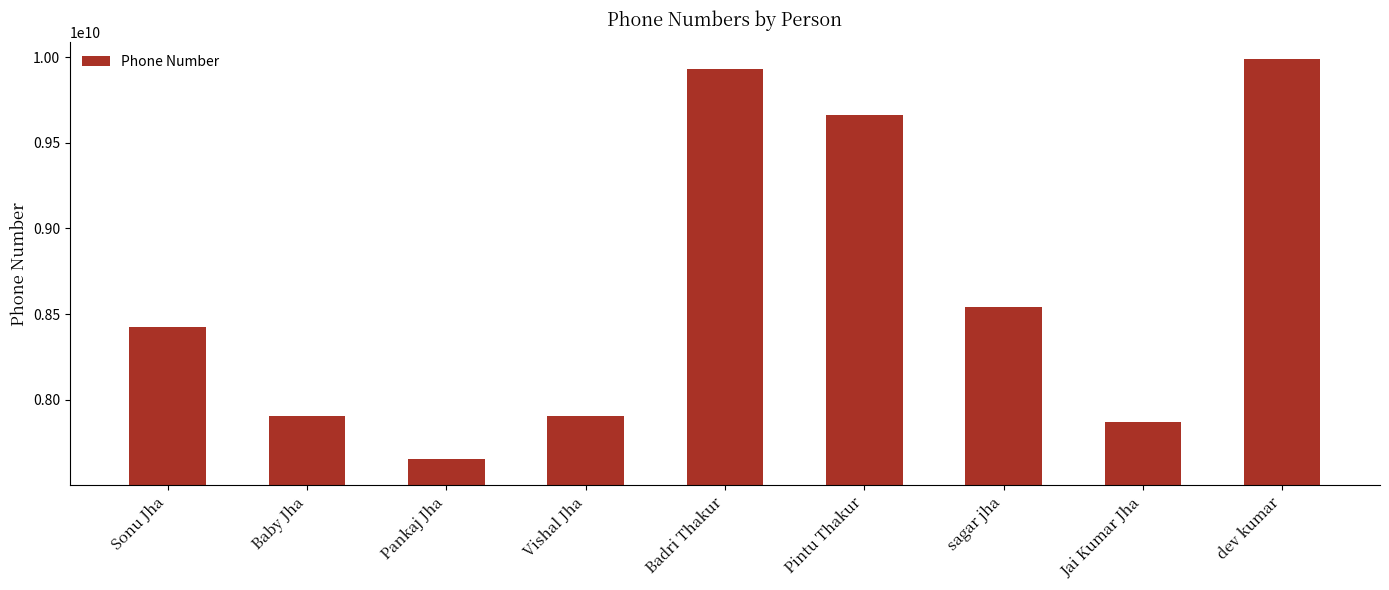

What is the greatest value displayed?

9987099870